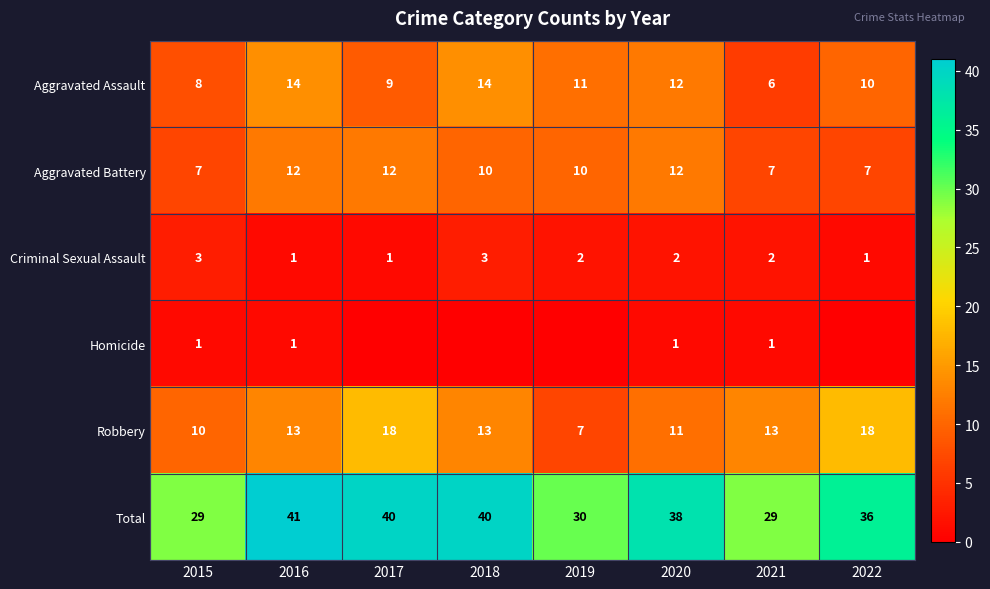

Where is Aggravated Assault nearest to the value 10?

2022